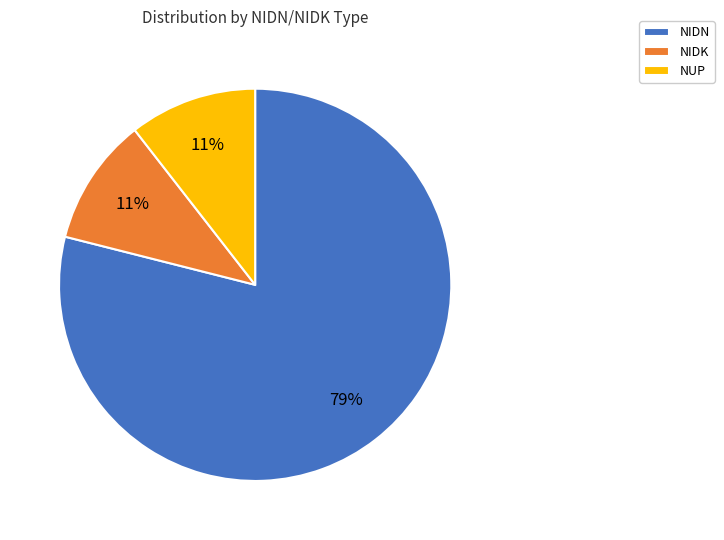

Count the number of slices in the pie.

3